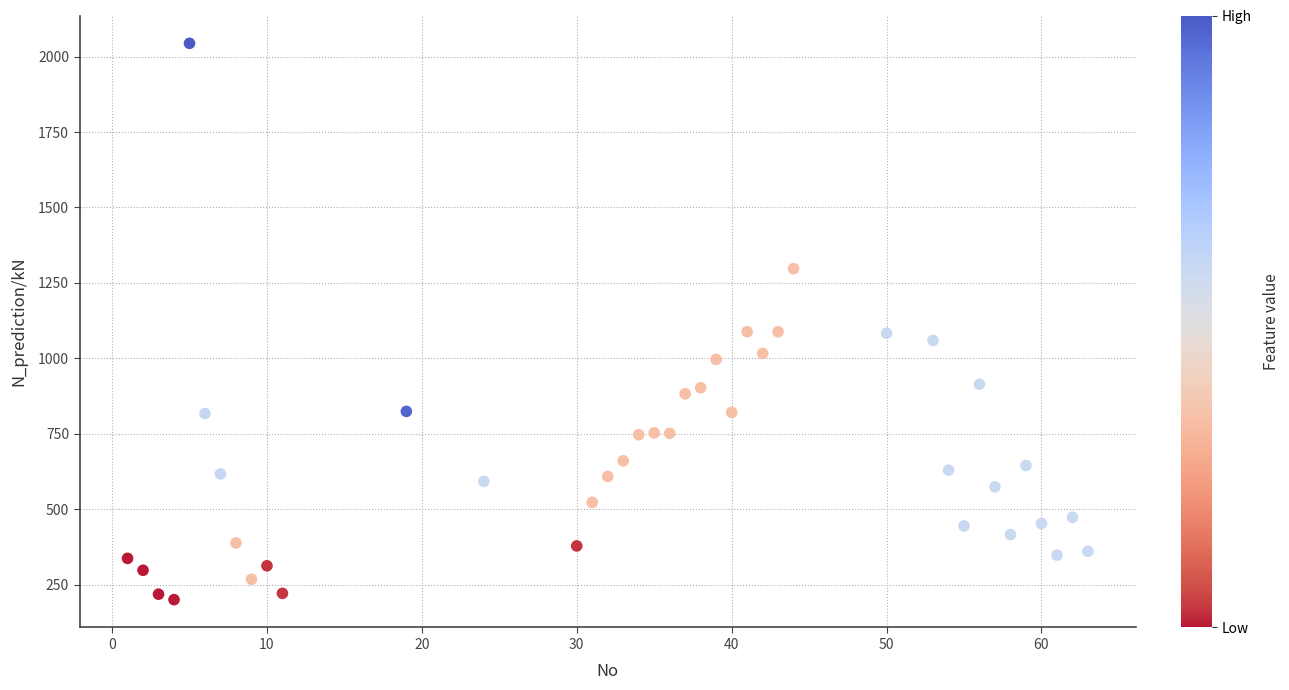

What is the range of X values (max minus min)?

62.0